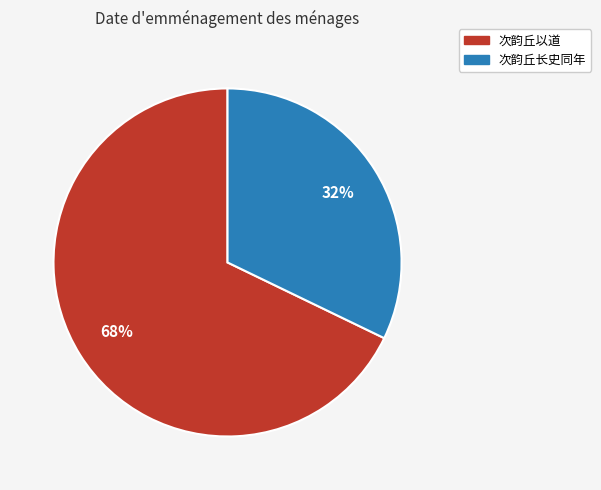

Which slice is the smallest?

次韵丘长史同年